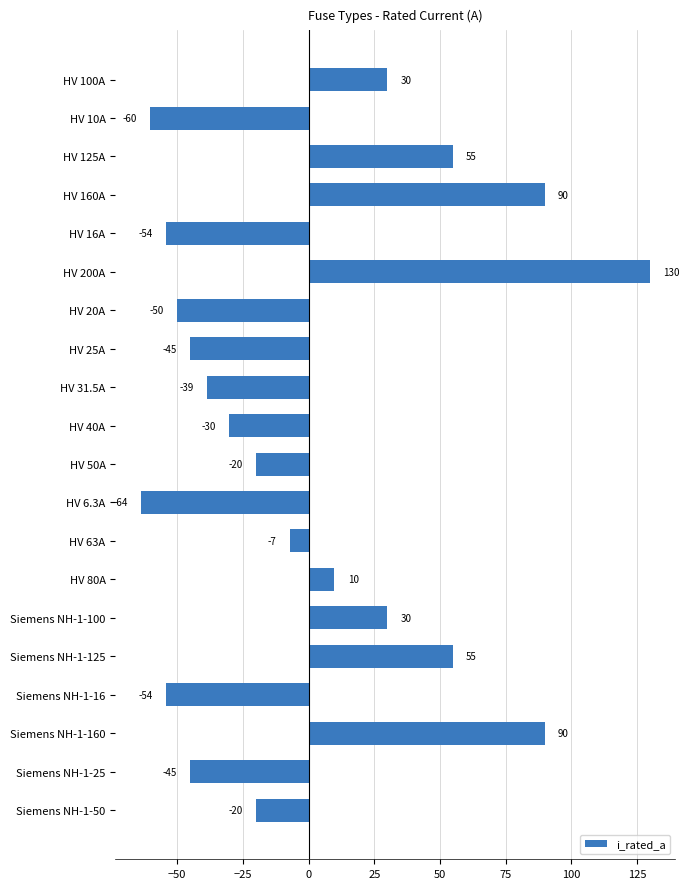

Which category has the lowest value across all series?

HV 6.3A